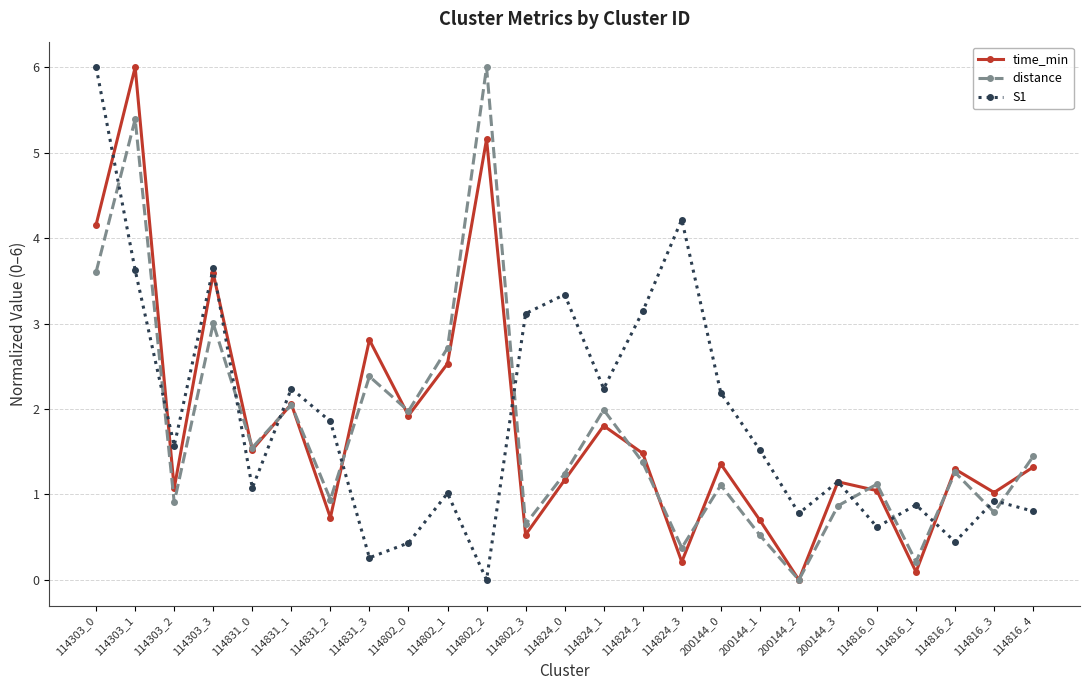

Is it true that time_min equals 1.3 at 114816_4?

True